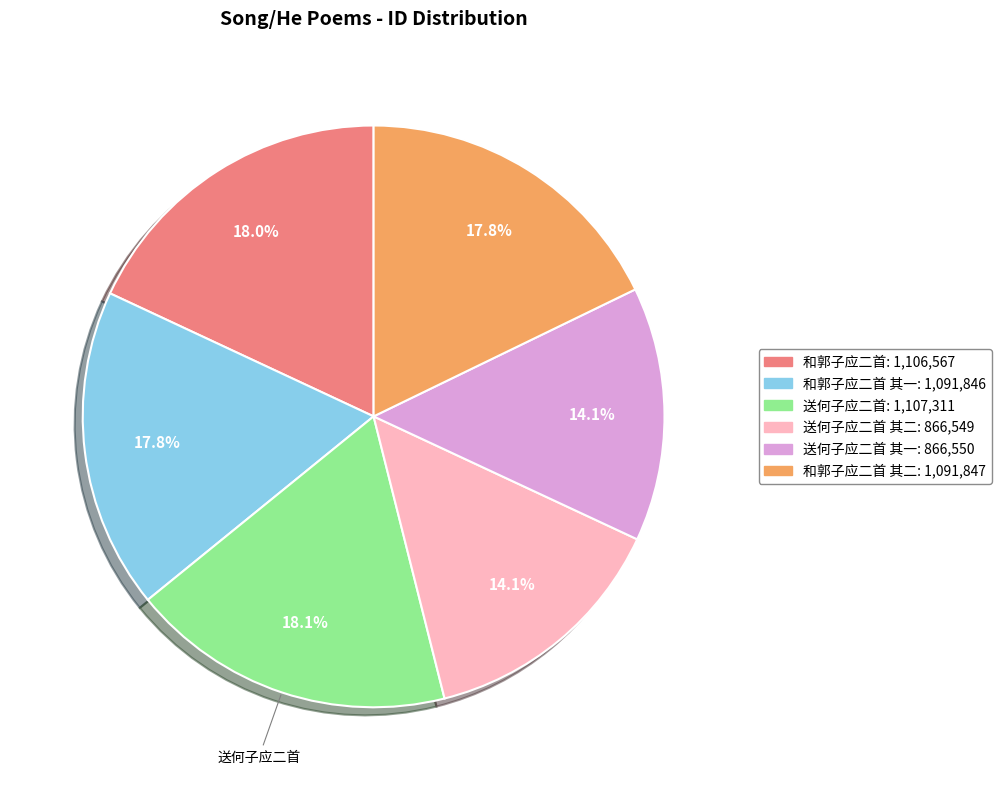

Is there any slice that represents more than half of the pie?

No